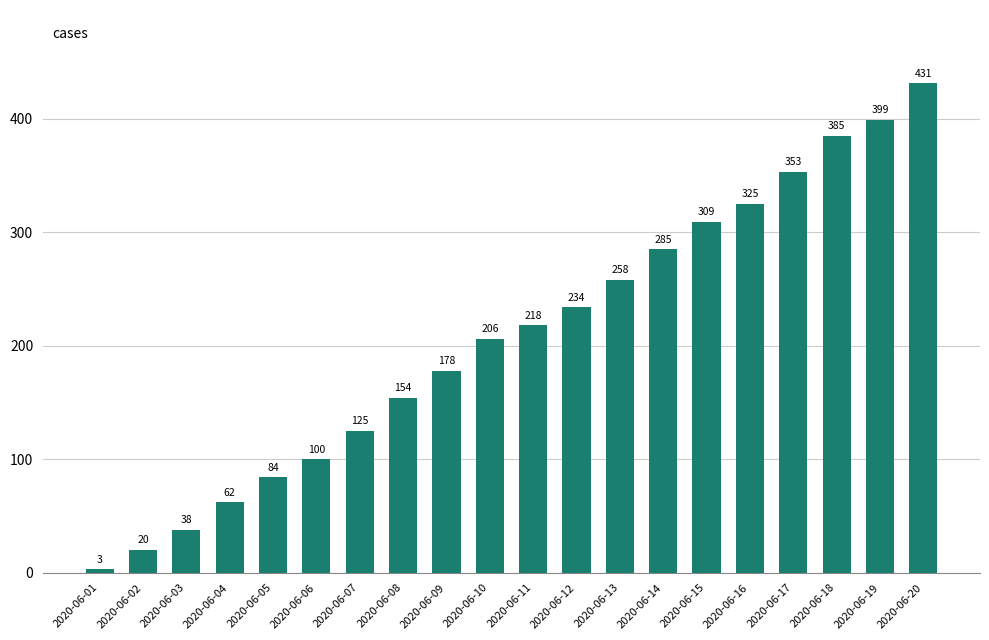

Which label corresponds to the largest value in the chart?

2020-06-20